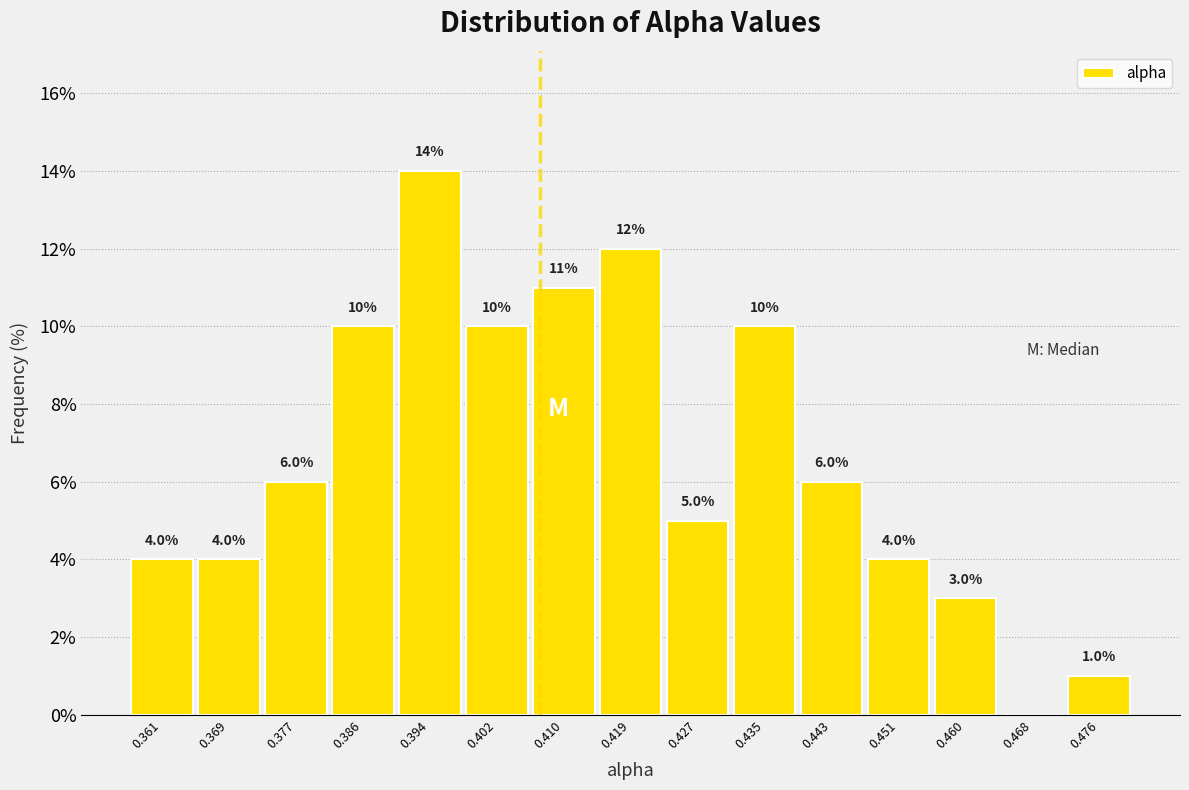

Which range on the x-axis has the tallest bar?

0.390 to 0.398